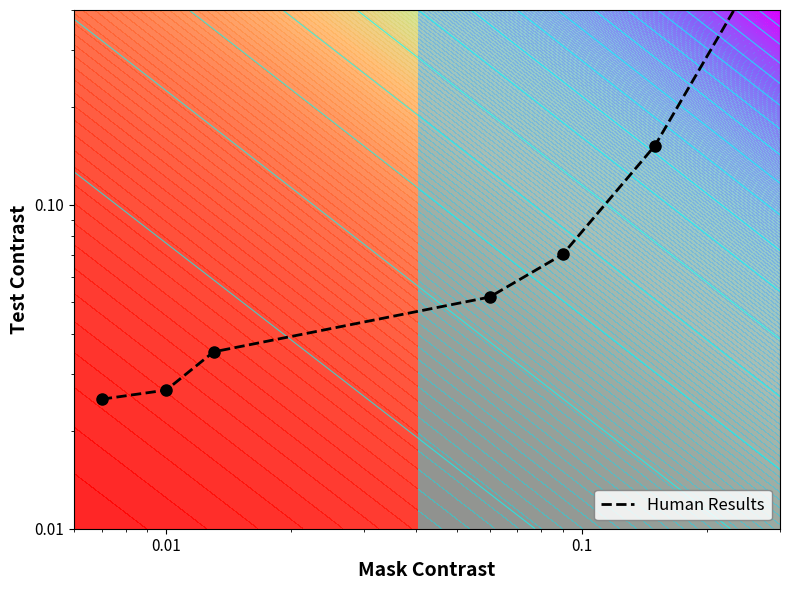

Reading left to right, extract all data points from this chart.

0.0	0.0	0.0	0.1	0.1	0.2	0.5